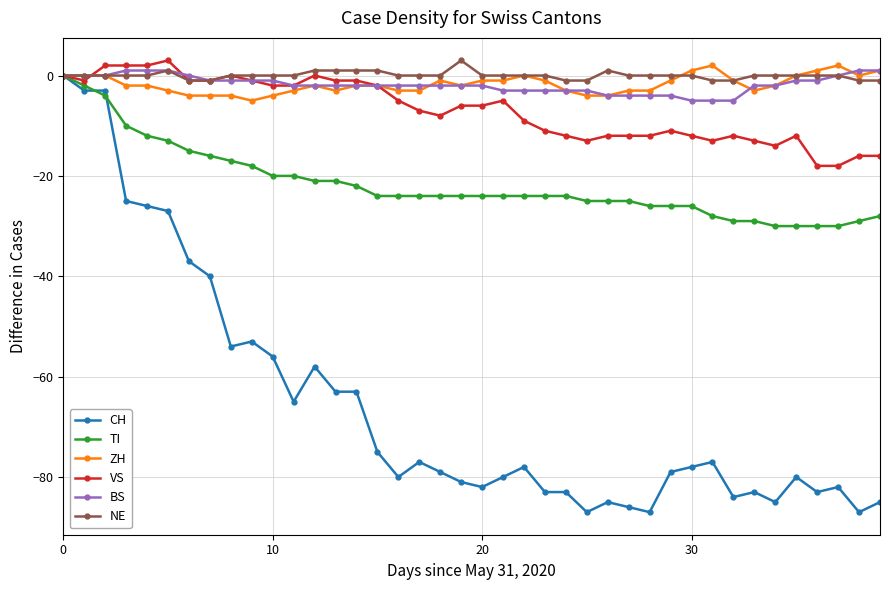

Which series has the widest spread of values?

CH